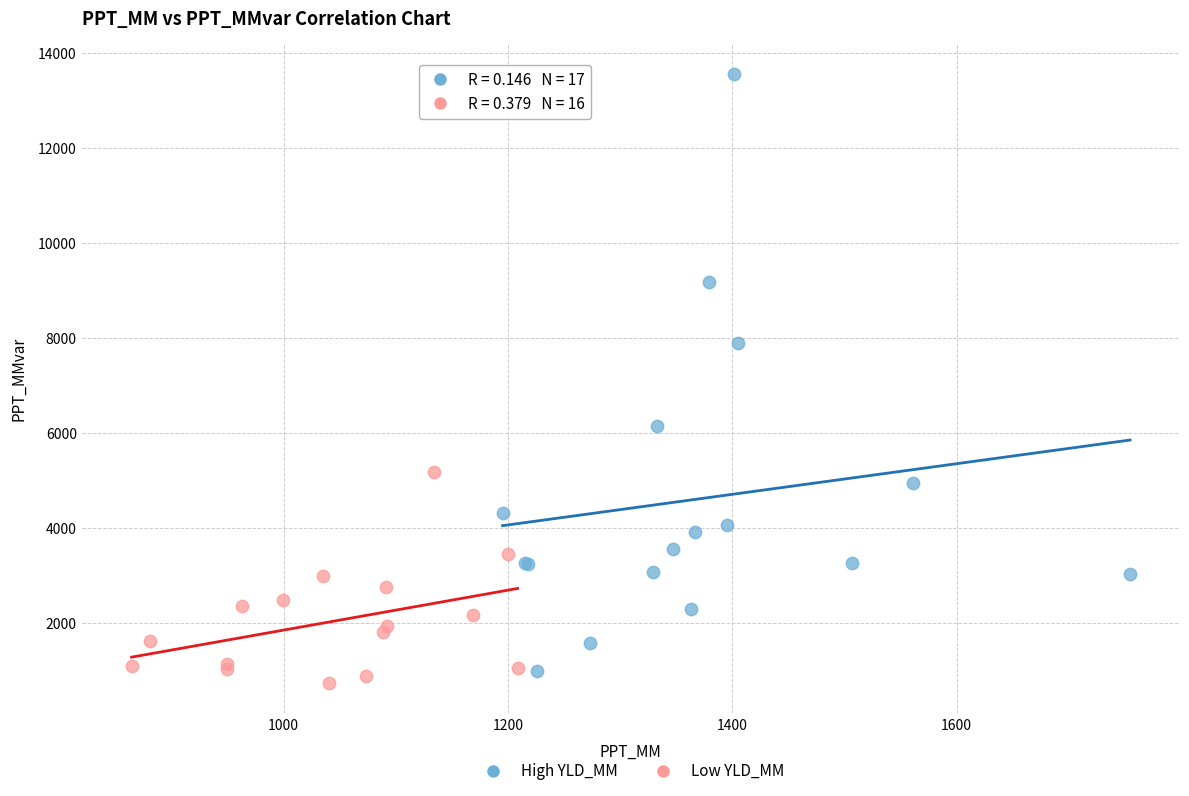

Which series reaches the maximum Y coordinate?

High YLD_MM